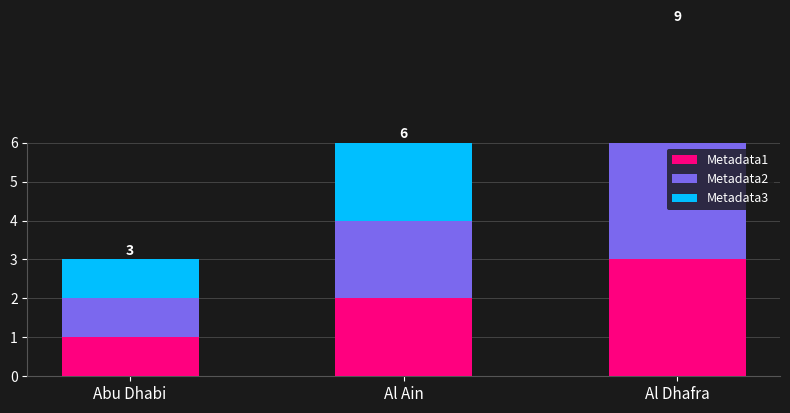

Where is Metadata1 nearest to the value 2?

Al Ain